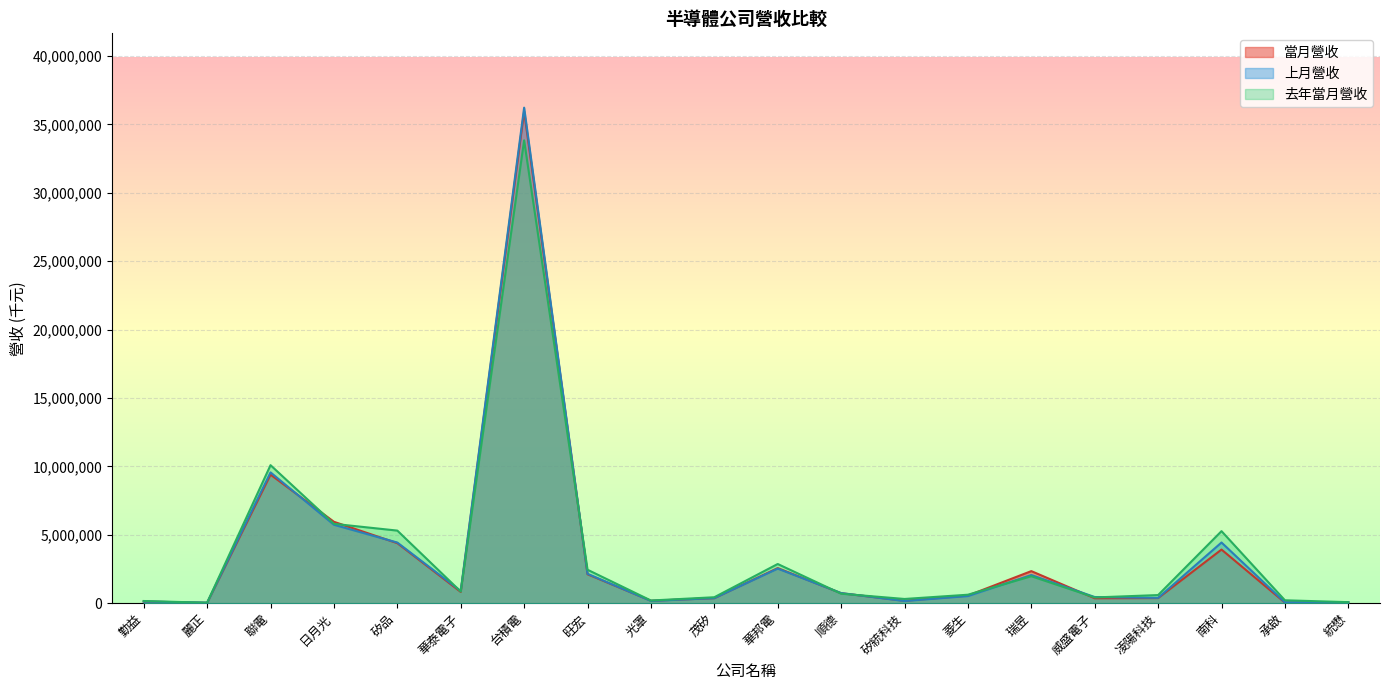

How many intersections are there between 去年當月營收 and 上月營收?

8